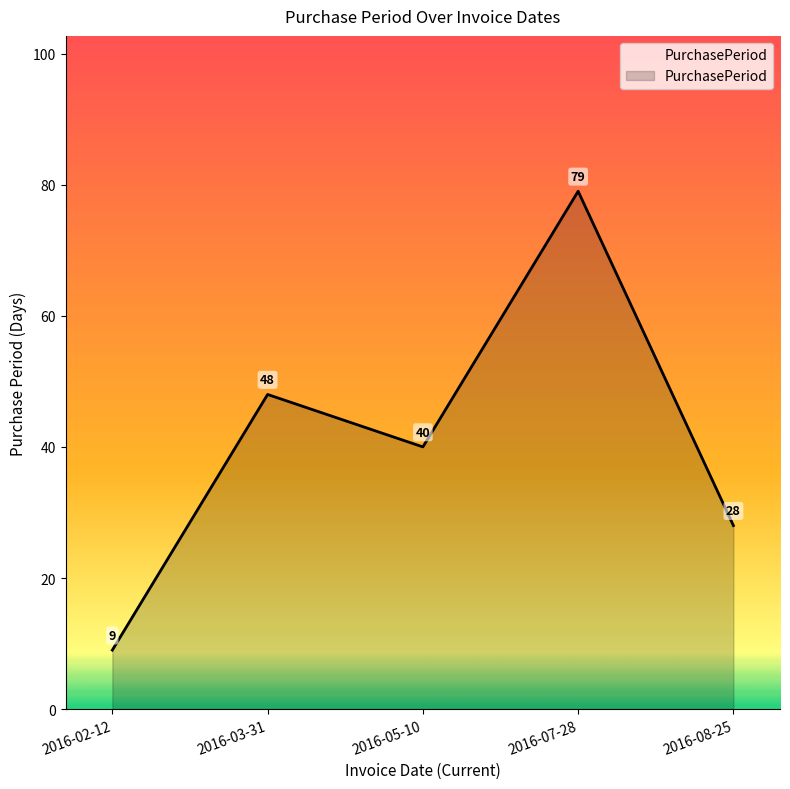

What is the change in value from 2016-02-12 to 2016-05-10?

+31